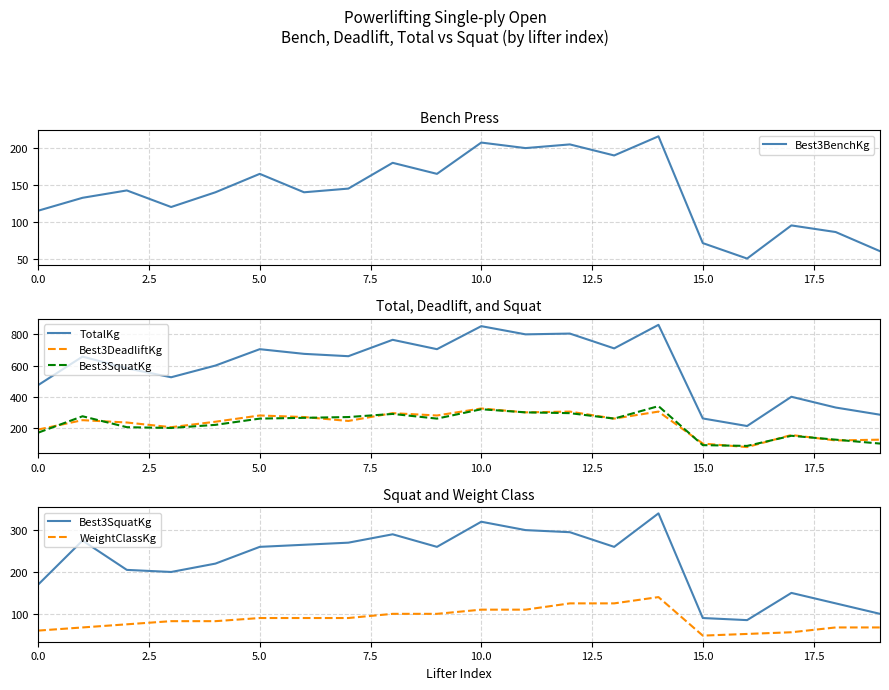

What is the minimum value for Best3BenchKg?

50.0